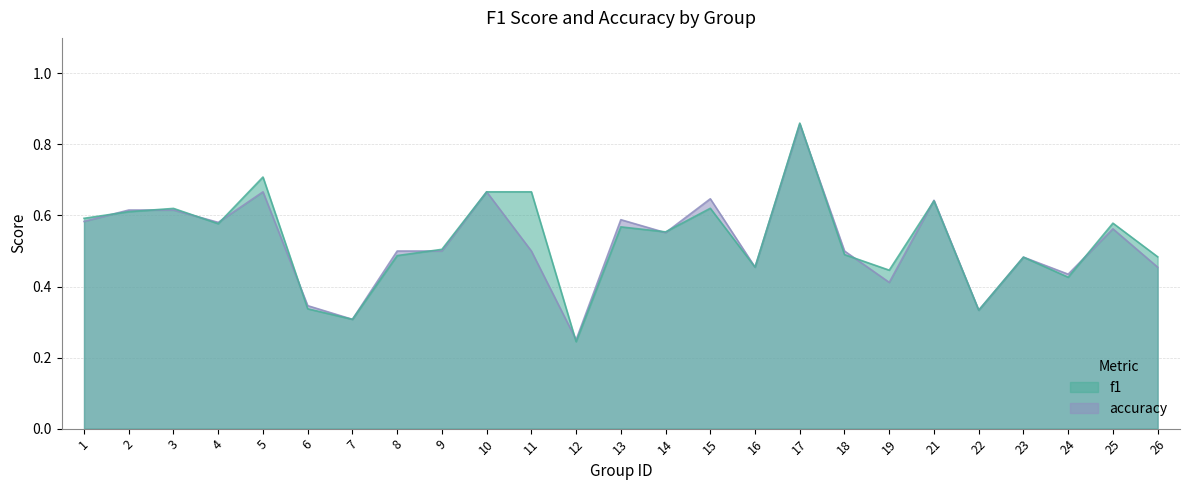

Where is the first local minimum for f1?

4